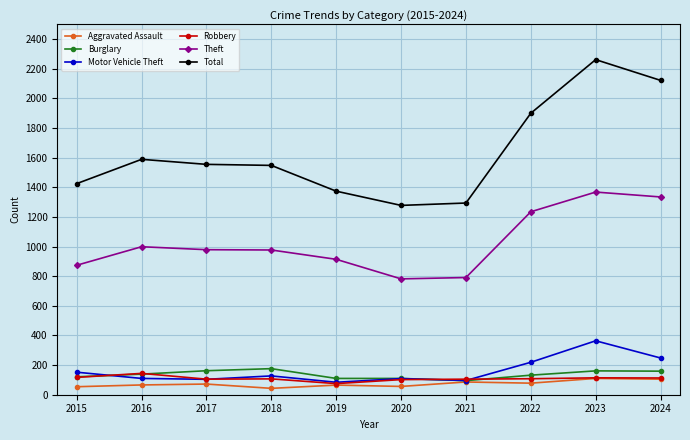

How many data points does each series have?

10